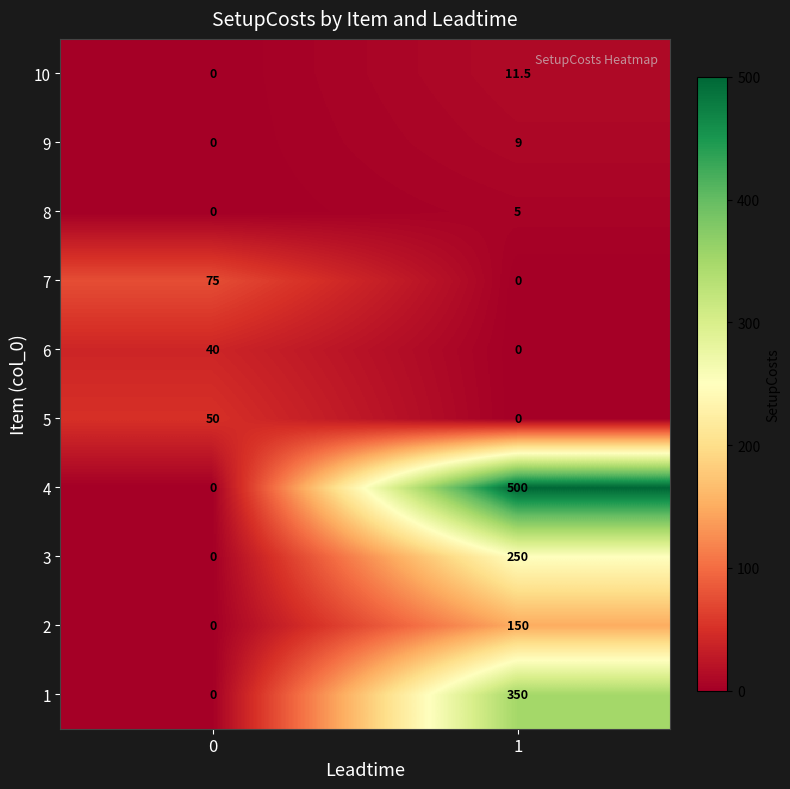

Rank the categories by 10 value from lowest to highest.

0, 1